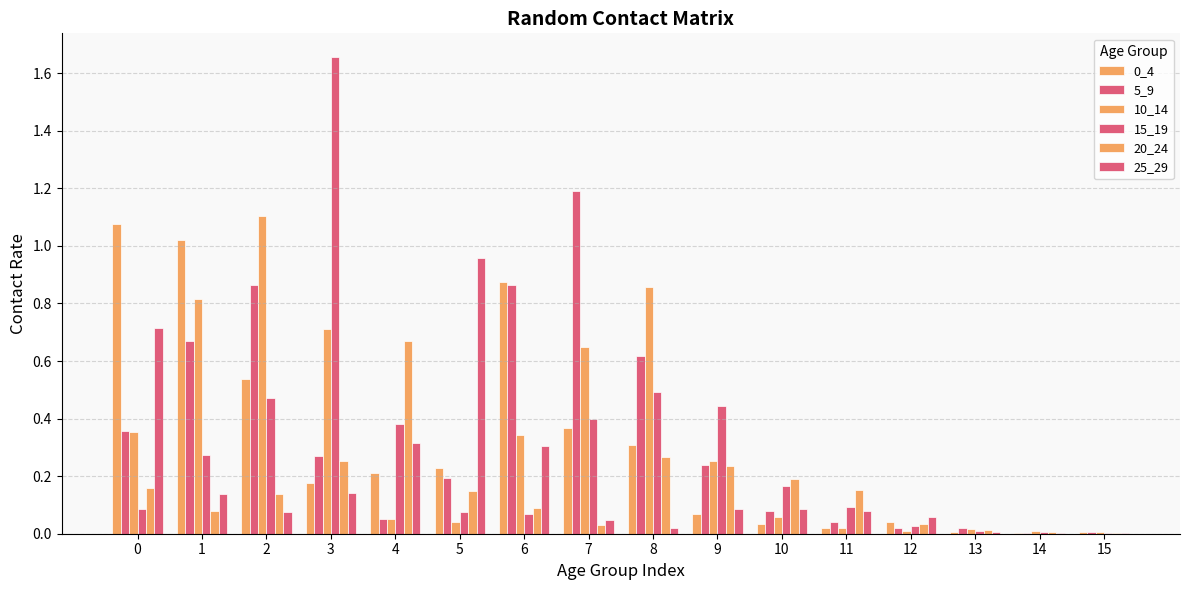

What is the value of the 20_24 bar at the 7th from the left?

0.1